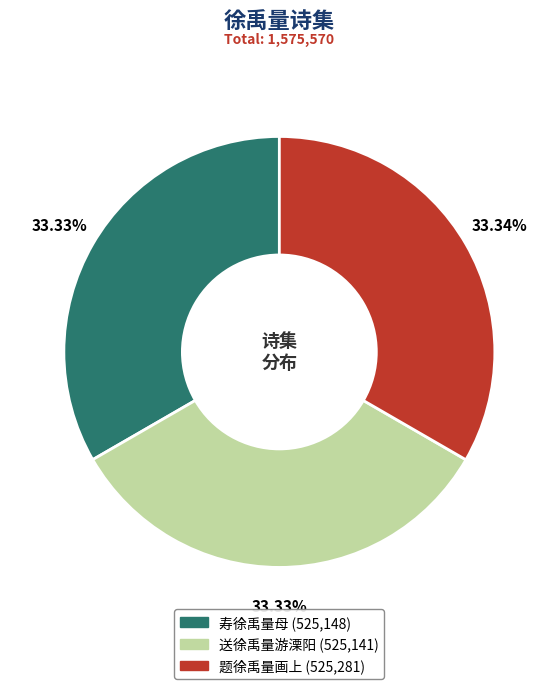

To the nearest percent, what is the average slice percentage?

33%